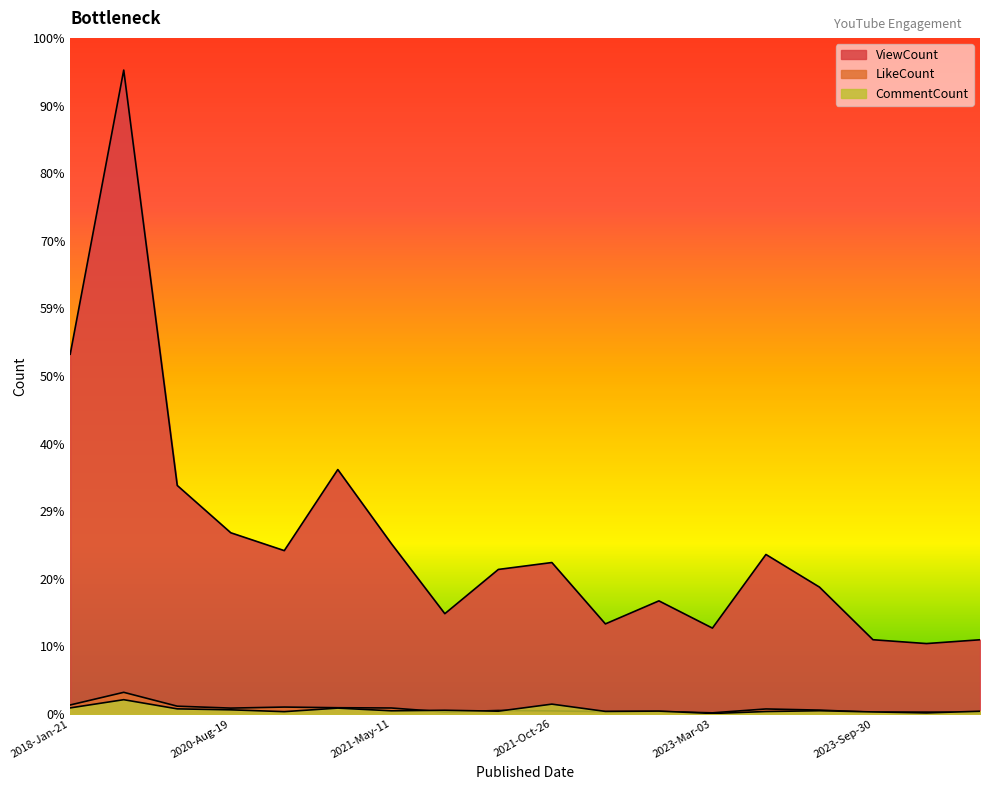

At which label does ViewCount reach its minimum?

2023-Sep-10